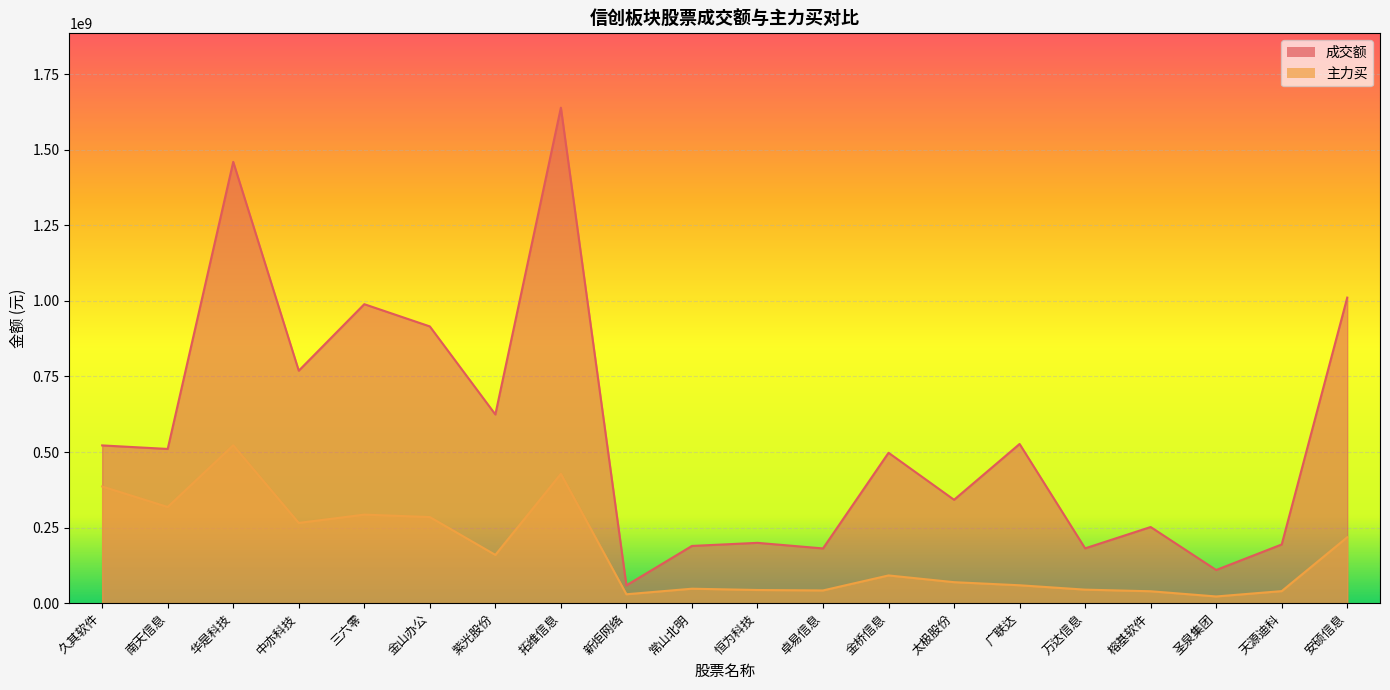

Is it true that 成交额 equals 181333536 at 万达信息?

True